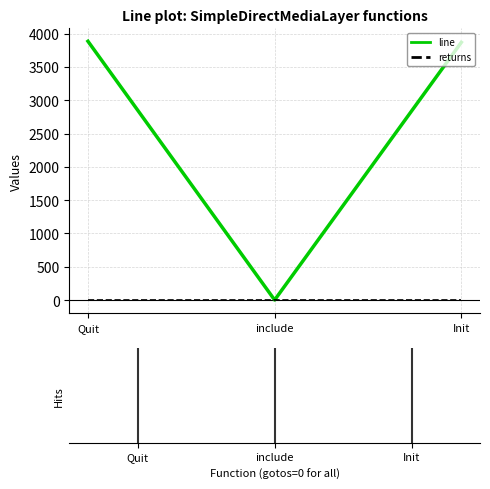

Rank the series by their maximum value, from highest to lowest.

line, returns